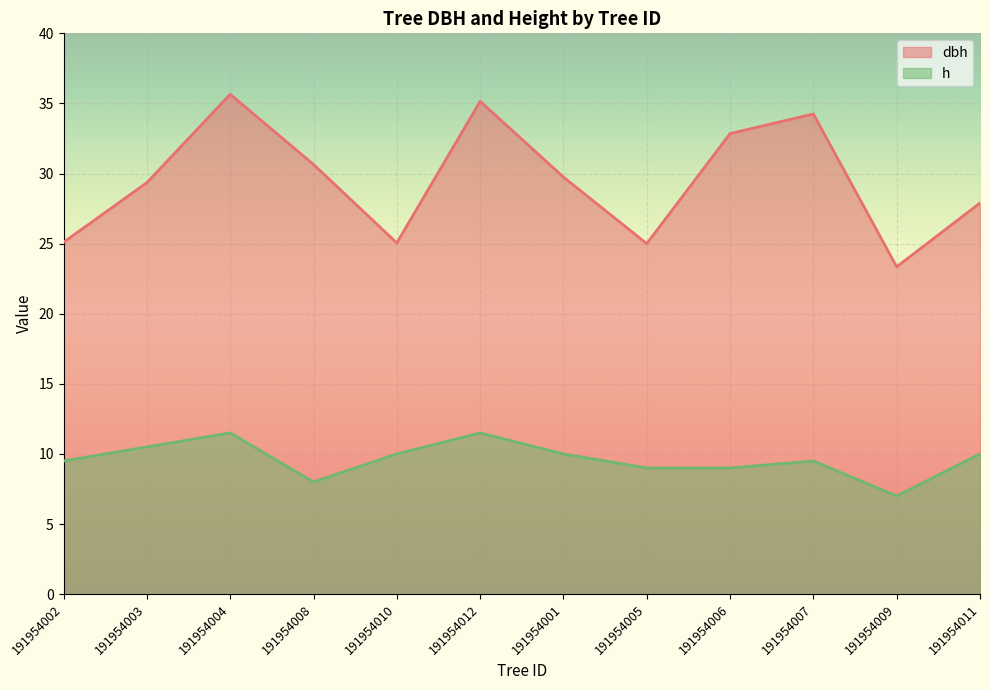

List the labels in order of dbh value, largest first.

191954004, 191954012, 191954007, 191954006, 191954008, 191954001, 191954003, 191954011, 191954002, 191954010, 191954005, 191954009